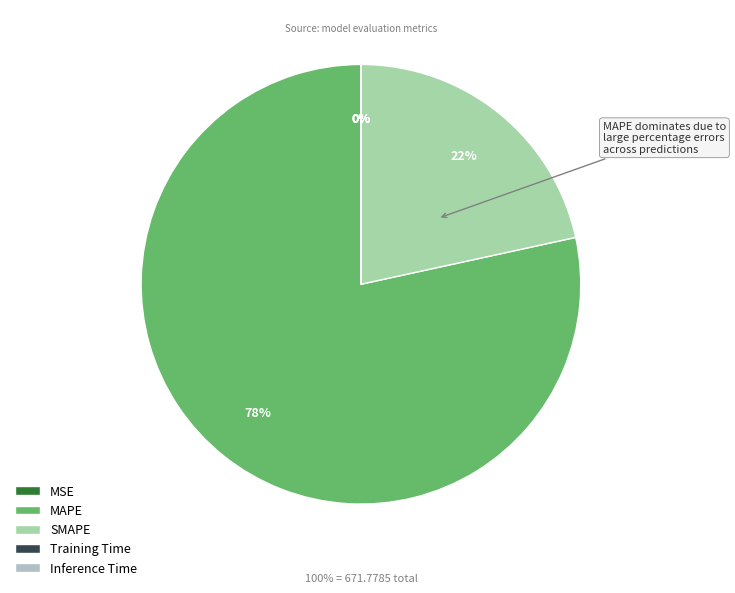

What percentage is NOT represented by Inference Time?

100.0%